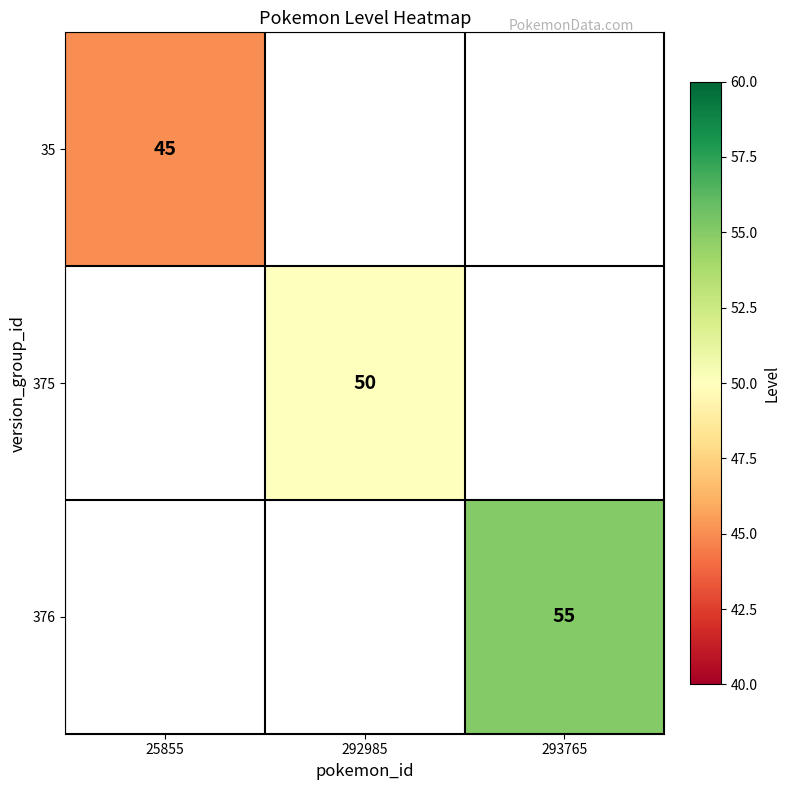

The value of 375 at 292985 is 50. True or false?

True